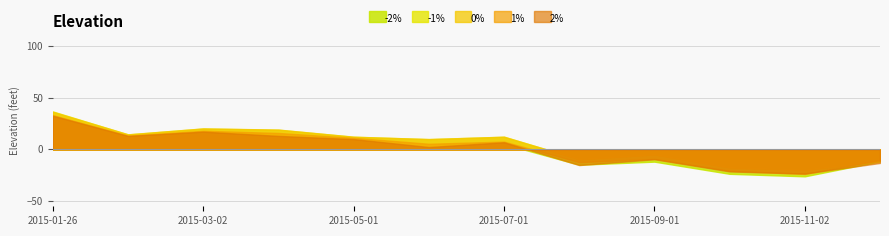

Count the number of data series in this chart.

5